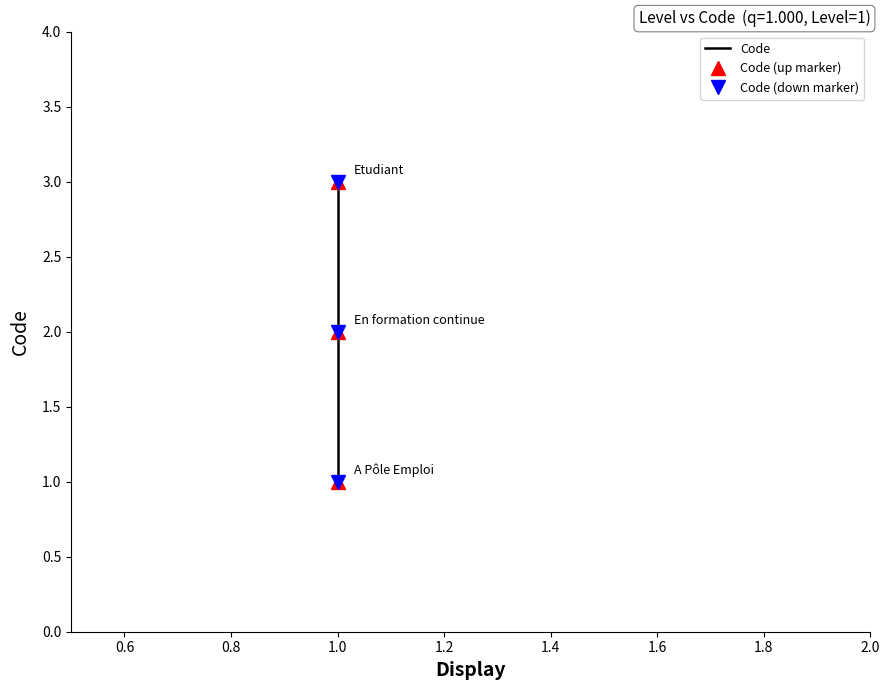

How many data points does each series have?

3